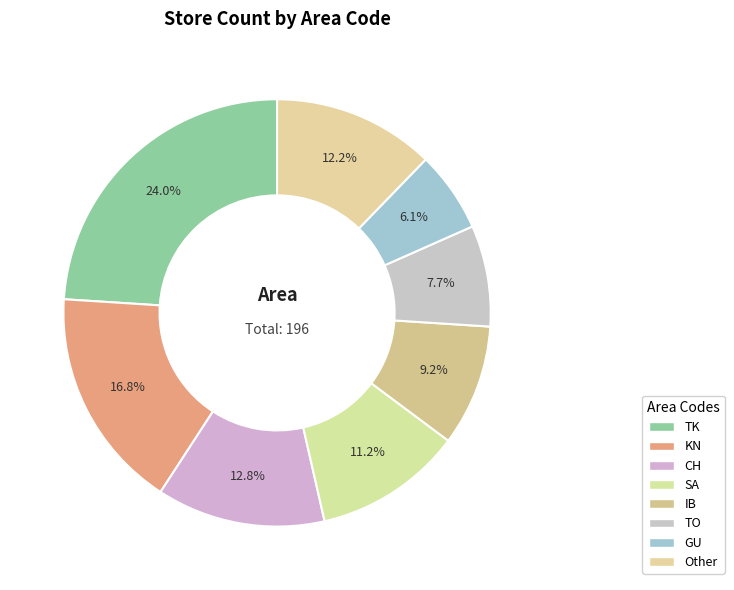

Is it true that TK is 24% of the pie?

True